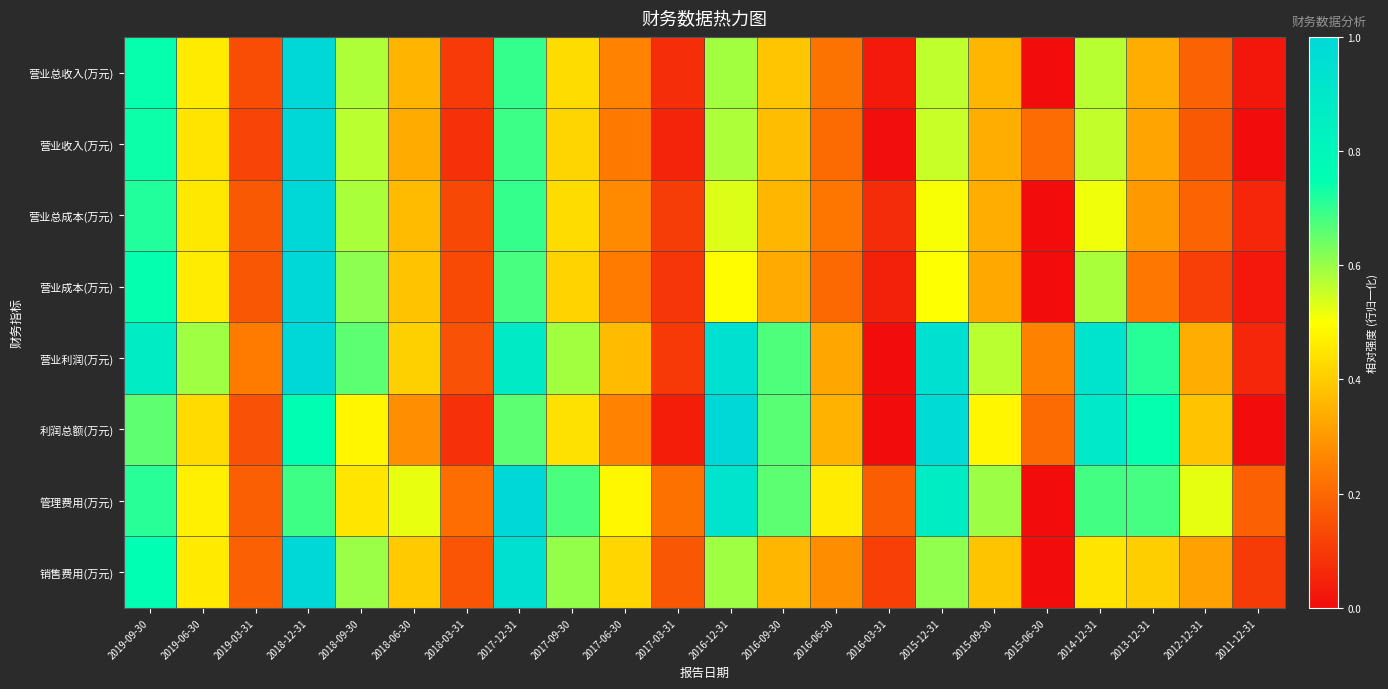

Reading left to right, what are all the values shown in this chart?

营业总收入(万元): 2019-09-30=0.7	2019-06-30=0.5	2019-03-31=0.1	2018-12-31=1.0	2018-09-30=0.6	2018-06-30=0.4	2018-03-31=0.1	2017-12-31=0.7	2017-09-30=0.4	2017-06-30=0.3	2017-03-31=0.1	2016-12-31=0.6	2016-09-30=0.4	2016-06-30=0.2	2016-03-31=0.0	2015-12-31=0.6	2015-09-30=0.4	2015-06-30=0.0	2014-12-31=0.6	2013-12-31=0.3	2012-12-31=0.2	2011-12-31=0.0
营业收入(万元): 2019-09-30=0.7	2019-06-30=0.4	2019-03-31=0.1	2018-12-31=1.0	2018-09-30=0.6	2018-06-30=0.3	2018-03-31=0.1	2017-12-31=0.7	2017-09-30=0.4	2017-06-30=0.2	2017-03-31=0.1	2016-12-31=0.6	2016-09-30=0.4	2016-06-30=0.2	2016-03-31=0.0	2015-12-31=0.6	2015-09-30=0.3	2015-06-30=0.2	2014-12-31=0.6	2013-12-31=0.3	2012-12-31=0.2	2011-12-31=0.0
营业总成本(万元): 2019-09-30=0.7	2019-06-30=0.5	2019-03-31=0.2	2018-12-31=1.0	2018-09-30=0.6	2018-06-30=0.4	2018-03-31=0.1	2017-12-31=0.7	2017-09-30=0.4	2017-06-30=0.3	2017-03-31=0.1	2016-12-31=0.5	2016-09-30=0.4	2016-06-30=0.2	2016-03-31=0.1	2015-12-31=0.5	2015-09-30=0.3	2015-06-30=0.0	2014-12-31=0.5	2013-12-31=0.3	2012-12-31=0.2	2011-12-31=0.1
营业成本(万元): 2019-09-30=0.7	2019-06-30=0.5	2019-03-31=0.2	2018-12-31=1.0	2018-09-30=0.6	2018-06-30=0.4	2018-03-31=0.1	2017-12-31=0.7	2017-09-30=0.4	2017-06-30=0.2	2017-03-31=0.1	2016-12-31=0.5	2016-09-30=0.3	2016-06-30=0.2	2016-03-31=0.0	2015-12-31=0.5	2015-09-30=0.3	2015-06-30=0.0	2014-12-31=0.6	2013-12-31=0.2	2012-12-31=0.1	2011-12-31=0.0
营业利润(万元): 2019-09-30=0.9	2019-06-30=0.6	2019-03-31=0.2	2018-12-31=1.0	2018-09-30=0.7	2018-06-30=0.4	2018-03-31=0.2	2017-12-31=0.9	2017-09-30=0.6	2017-06-30=0.4	2017-03-31=0.1	2016-12-31=0.9	2016-09-30=0.7	2016-06-30=0.3	2016-03-31=0.0	2015-12-31=0.9	2015-09-30=0.6	2015-06-30=0.3	2014-12-31=0.9	2013-12-31=0.7	2012-12-31=0.3	2011-12-31=0.1
利润总额(万元): 2019-09-30=0.7	2019-06-30=0.4	2019-03-31=0.1	2018-12-31=0.8	2018-09-30=0.5	2018-06-30=0.3	2018-03-31=0.1	2017-12-31=0.7	2017-09-30=0.4	2017-06-30=0.3	2017-03-31=0.0	2016-12-31=1.0	2016-09-30=0.7	2016-06-30=0.4	2016-03-31=0.0	2015-12-31=1.0	2015-09-30=0.5	2015-06-30=0.2	2014-12-31=0.9	2013-12-31=0.7	2012-12-31=0.4	2011-12-31=0.0
管理费用(万元): 2019-09-30=0.7	2019-06-30=0.5	2019-03-31=0.2	2018-12-31=0.7	2018-09-30=0.5	2018-06-30=0.5	2018-03-31=0.2	2017-12-31=1.0	2017-09-30=0.7	2017-06-30=0.5	2017-03-31=0.2	2016-12-31=0.9	2016-09-30=0.7	2016-06-30=0.5	2016-03-31=0.2	2015-12-31=0.9	2015-09-30=0.6	2015-06-30=0.0	2014-12-31=0.7	2013-12-31=0.7	2012-12-31=0.5	2011-12-31=0.2
销售费用(万元): 2019-09-30=0.8	2019-06-30=0.5	2019-03-31=0.2	2018-12-31=1.0	2018-09-30=0.6	2018-06-30=0.4	2018-03-31=0.2	2017-12-31=1.0	2017-09-30=0.6	2017-06-30=0.4	2017-03-31=0.2	2016-12-31=0.6	2016-09-30=0.4	2016-06-30=0.3	2016-03-31=0.1	2015-12-31=0.6	2015-09-30=0.4	2015-06-30=0.0	2014-12-31=0.4	2013-12-31=0.4	2012-12-31=0.3	2011-12-31=0.1